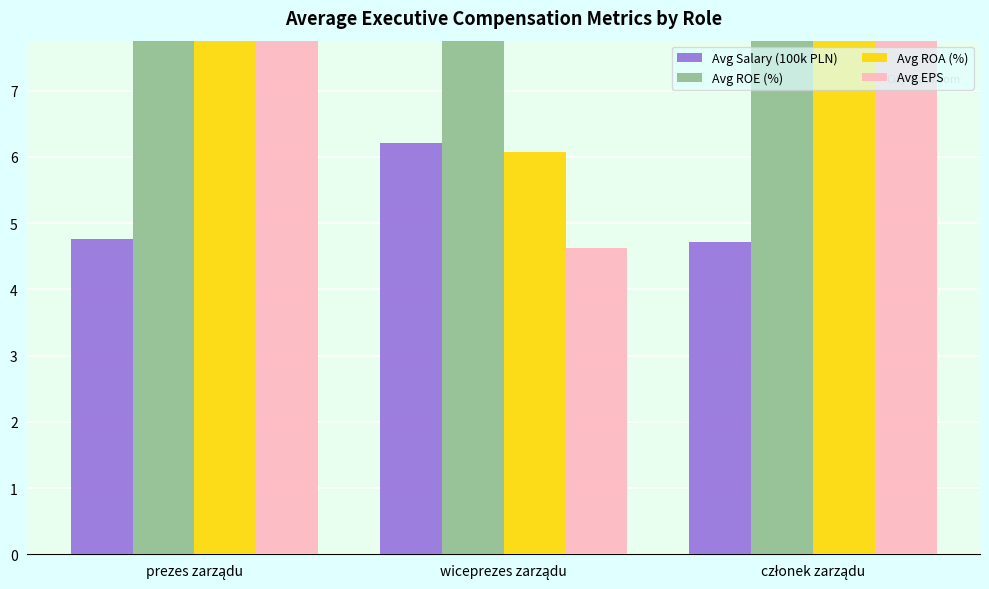

Is the value of Avg EPS at wiceprezes zarządu greater than the value of Avg Salary (100k PLN) at wiceprezes zarządu?

No